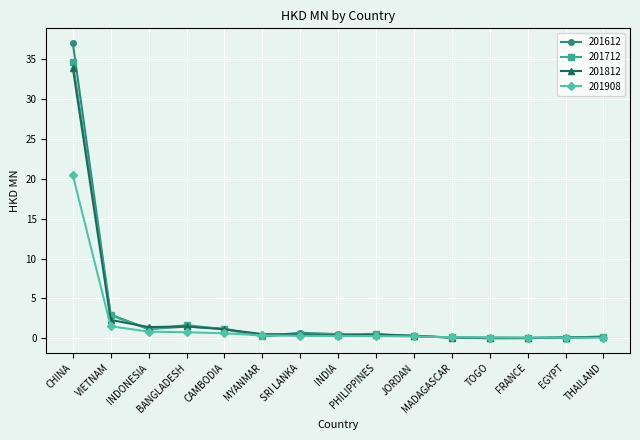

What position from the left is VIETNAM?

2